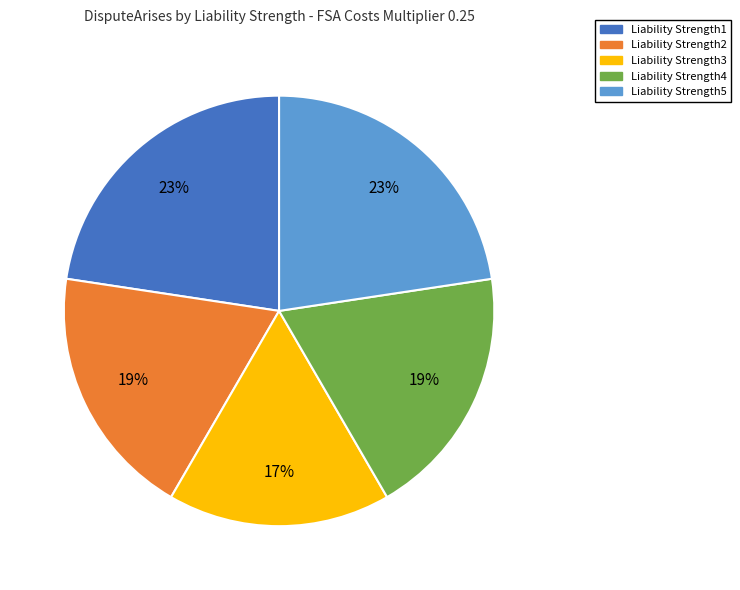

The Liability Strength1 slice represents 8% of the pie. True or false?

False